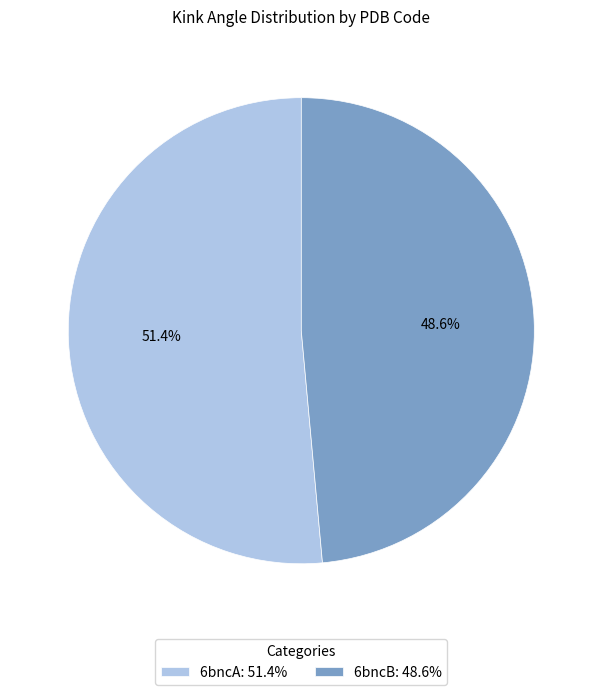

Combined, do 6bncB and 6bncA account for over 50%?

Yes